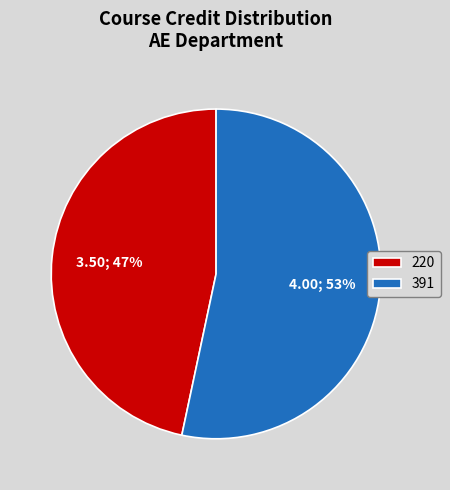

Count the number of slices in the pie.

2